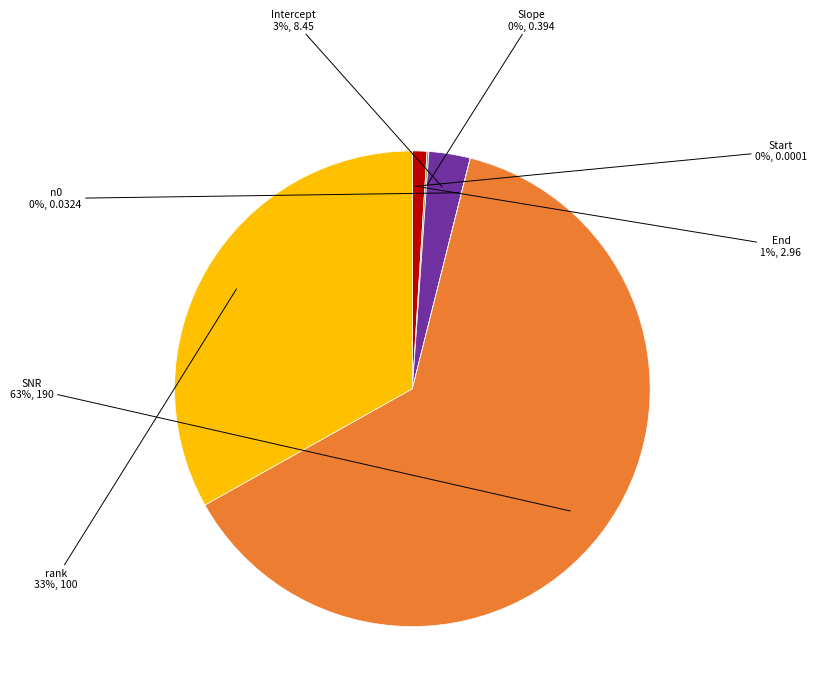

To the nearest percent, what is the average slice percentage?

14%